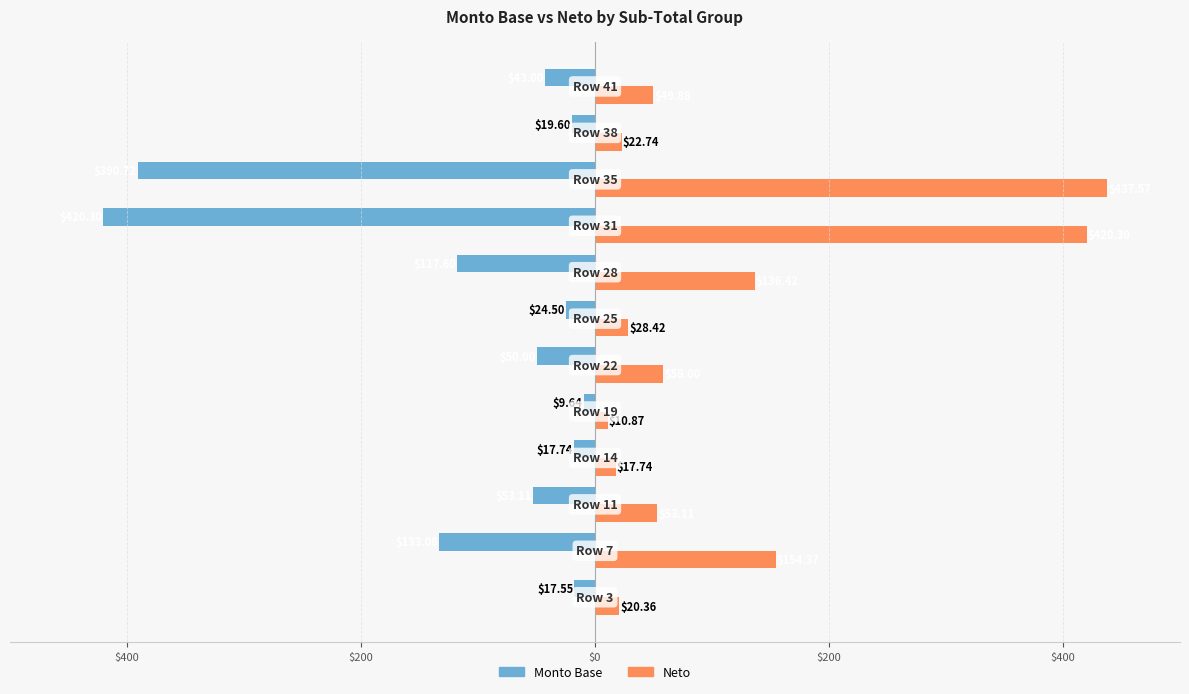

How many bars are there in each group?

2